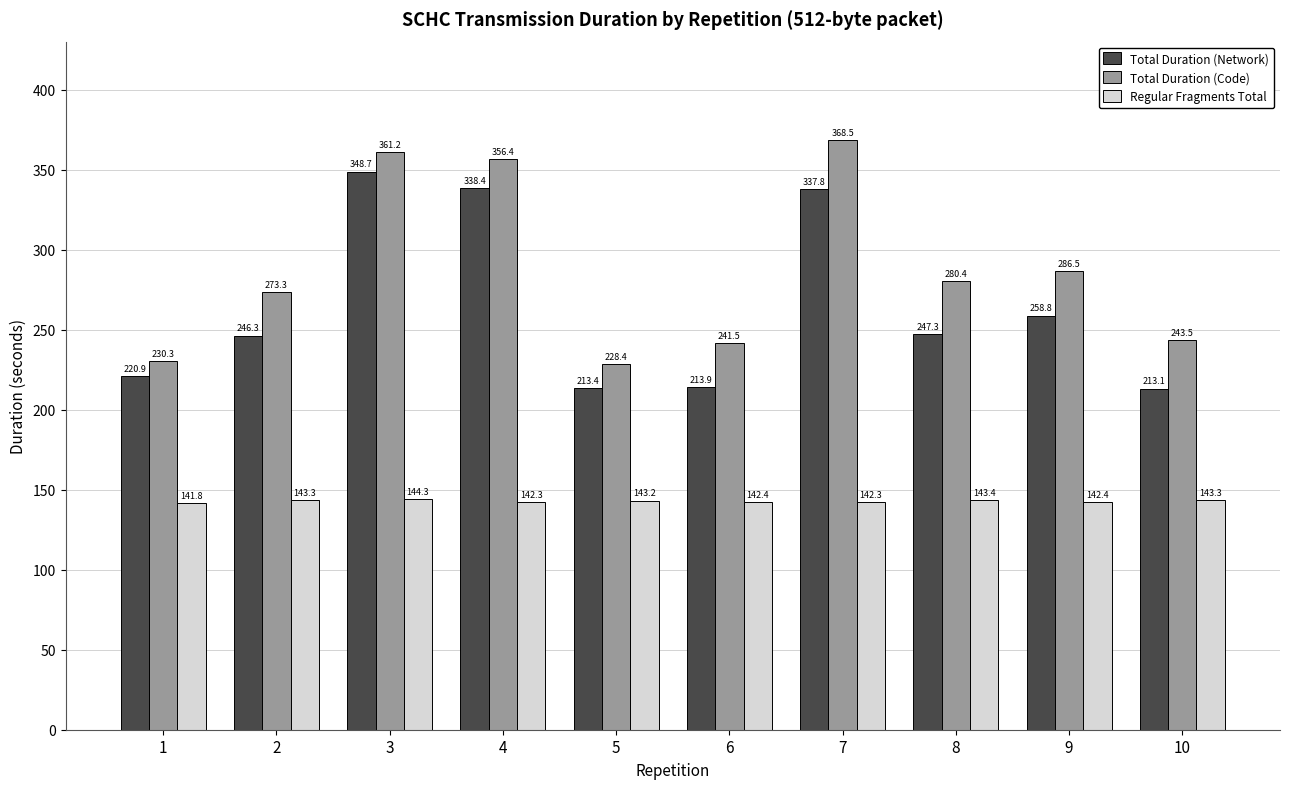

What is the difference between the maximum and minimum values in the Total Duration (Code) series?

140.1